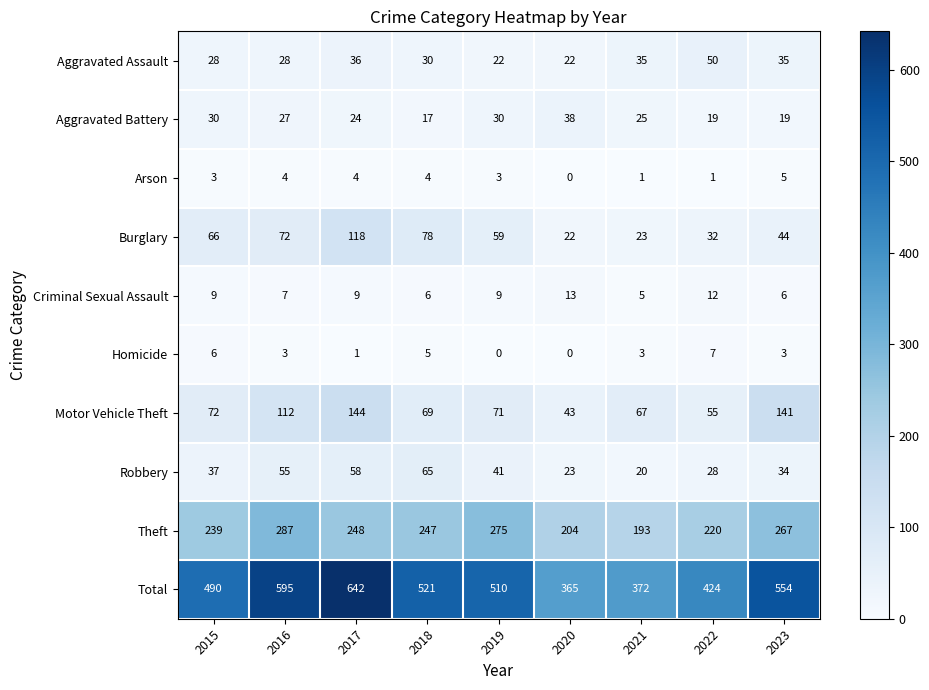

What is the difference between the maximum and second lowest values in the Homicide series?

7